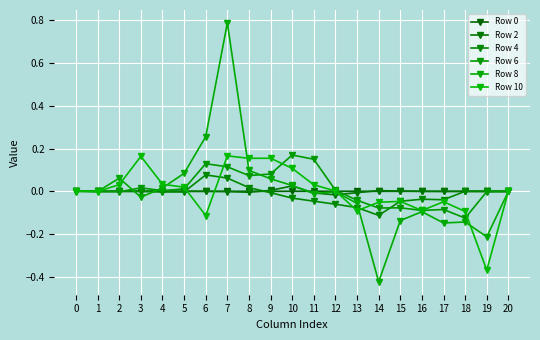

Which has a higher value, 5 or 8?

8